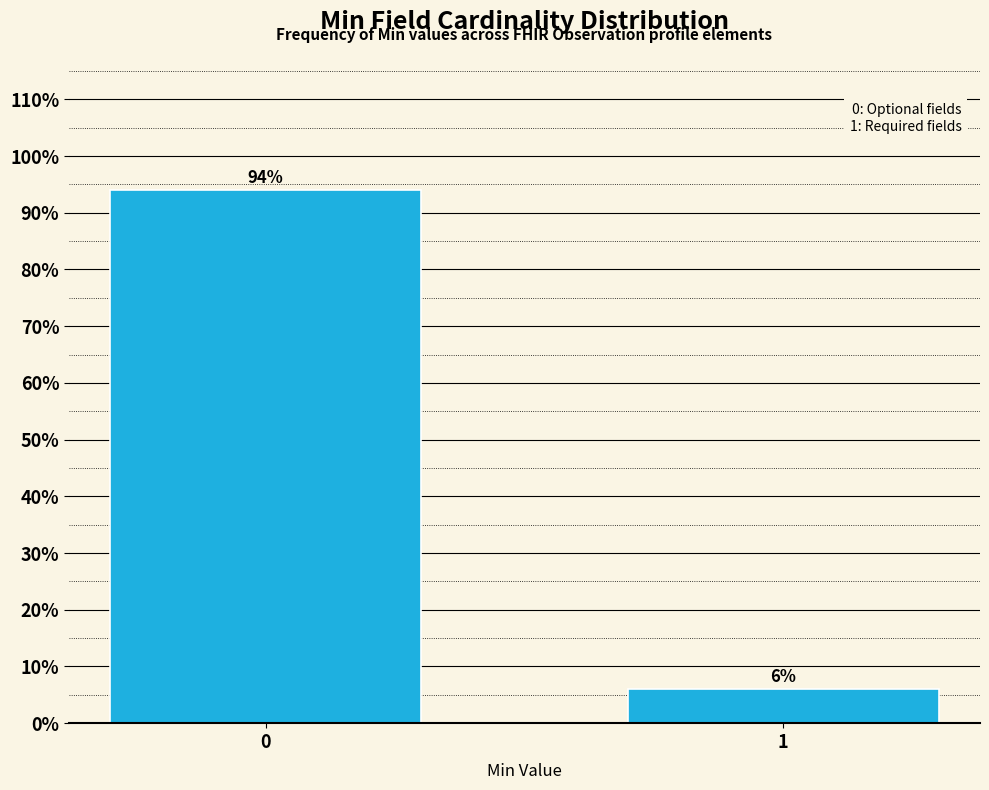

Reading left to right, what are all the values shown in this chart?

0=94	1=6